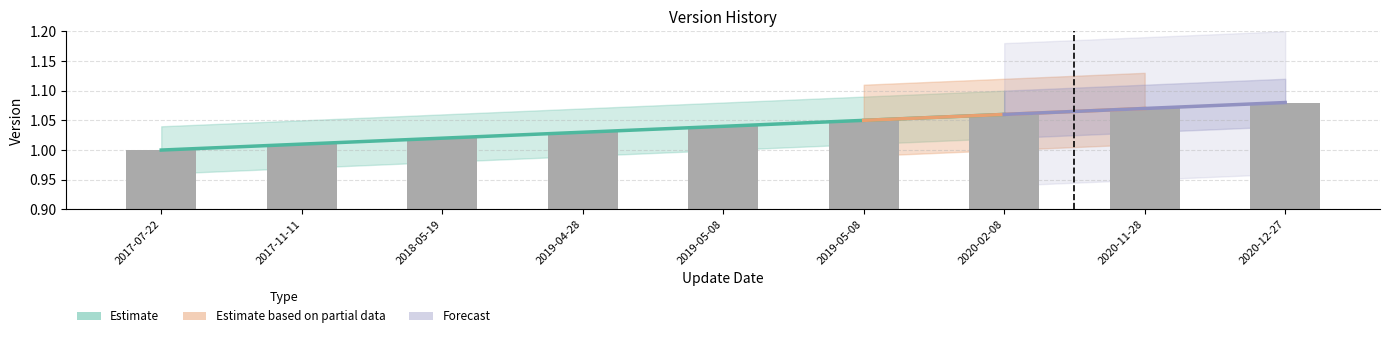

Which category has the lowest value across all series?

2017-07-22